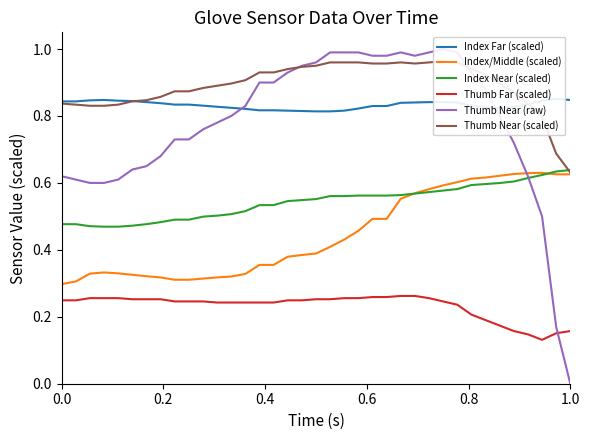

True or false: Thumb Far (scaled) and Index/Middle (scaled) cross at least once.

False